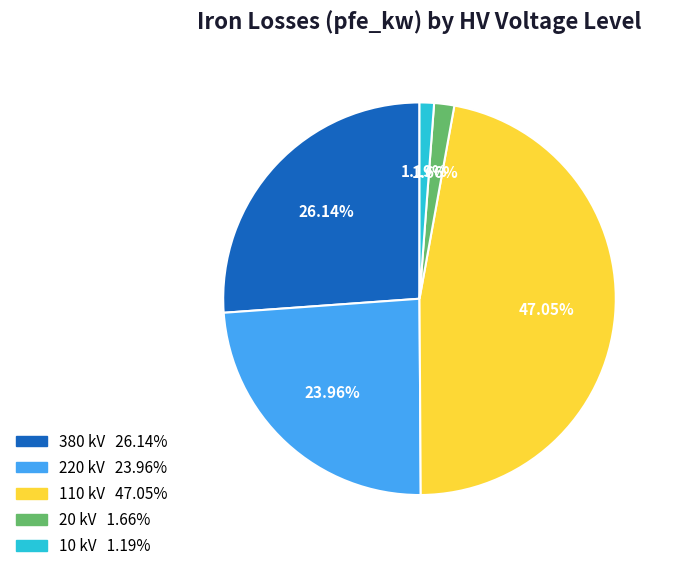

Is there a majority slice in this chart?

No